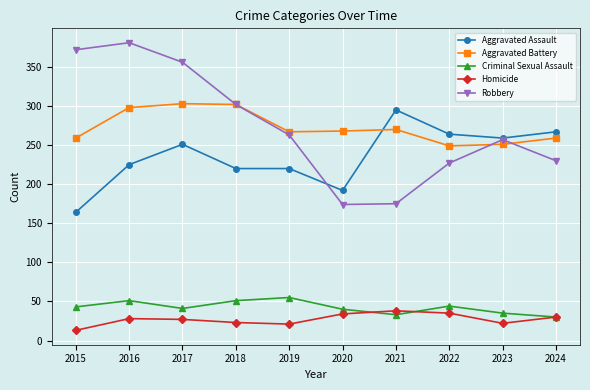

What are all the series names shown in the legend?

Aggravated Assault, Aggravated Battery, Criminal Sexual Assault, Homicide, Robbery